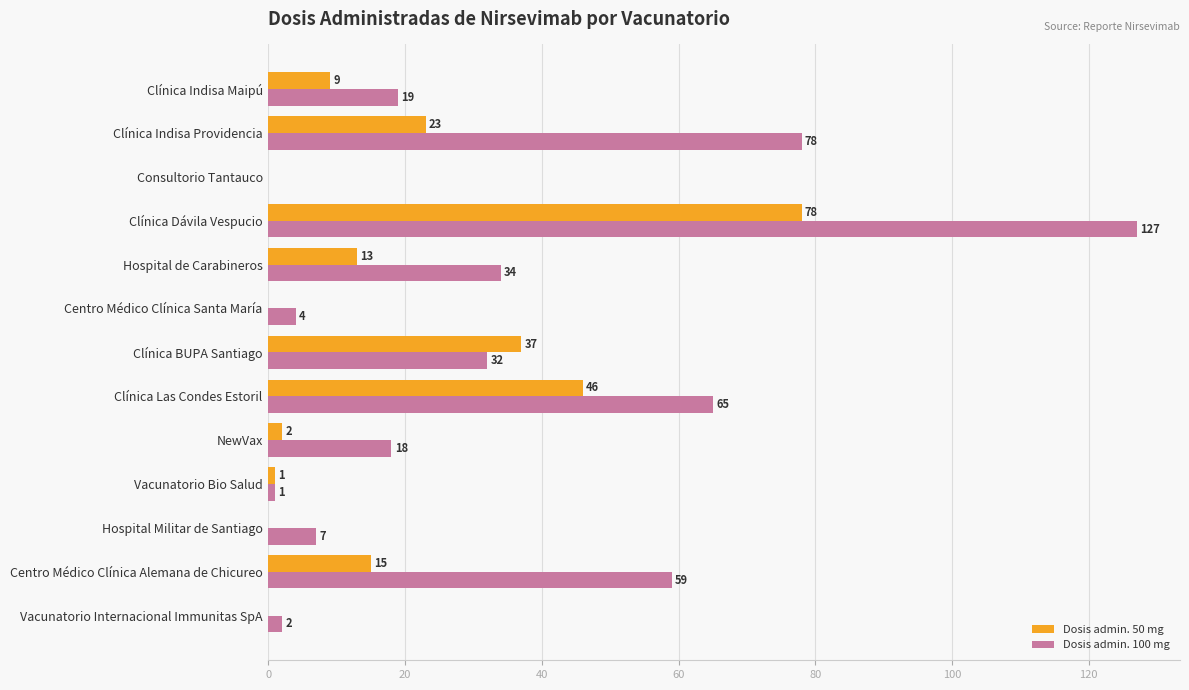

How many values in Dosis admin. 100 mg are above zero?

12